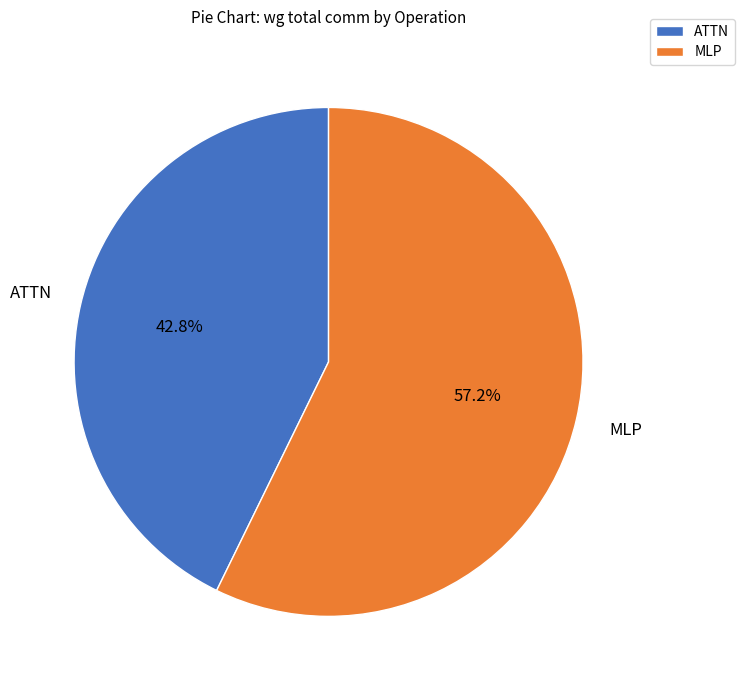

What is the ratio of the value at ATTN to the value at MLP?

0.7